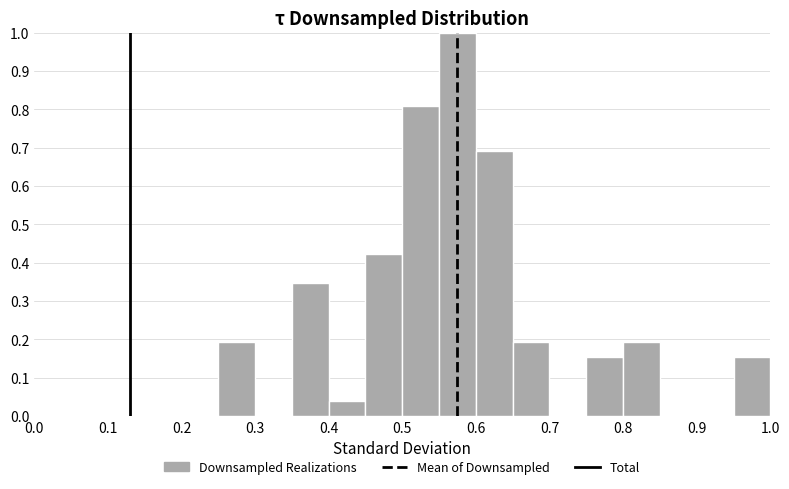

Reading left to right, list every bar in this chart as the range it spans on the x-axis followed by its height. The values are not printed on the chart, so give them approximately, as read against the axis.

0.00 to 0.05: 0
0.05 to 0.10: 0
0.10 to 0.15: 0
0.15 to 0.20: 0
0.20 to 0.25: 0
0.25 to 0.30: 0.19
0.30 to 0.35: 0
0.35 to 0.40: 0.35
0.40 to 0.45: 0.04
0.45 to 0.50: 0.42
0.50 to 0.55: 0.81
0.55 to 0.60: 1.00
0.60 to 0.65: 0.69
0.65 to 0.70: 0.19
0.70 to 0.75: 0
0.75 to 0.80: 0.15
0.80 to 0.85: 0.19
0.85 to 0.90: 0
0.90 to 0.95: 0
0.95 to 1.00: 0.15